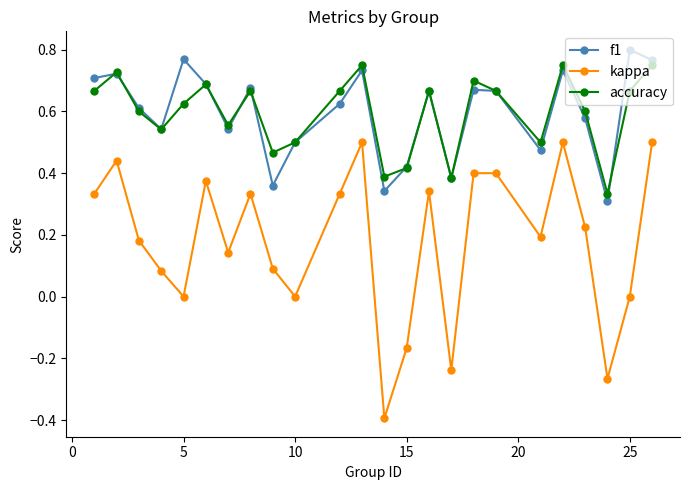

What is the lowest value of the kappa series?

-0.4